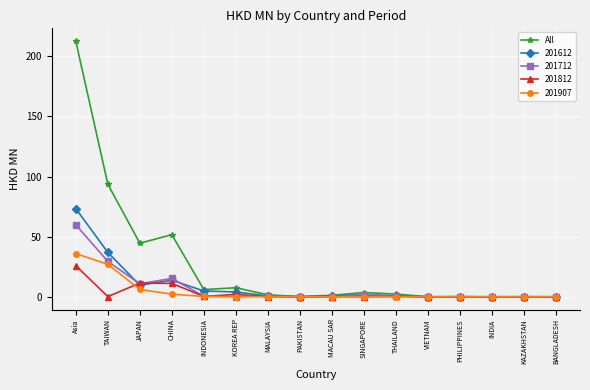

What is the maximum value shown in the chart?

212.7